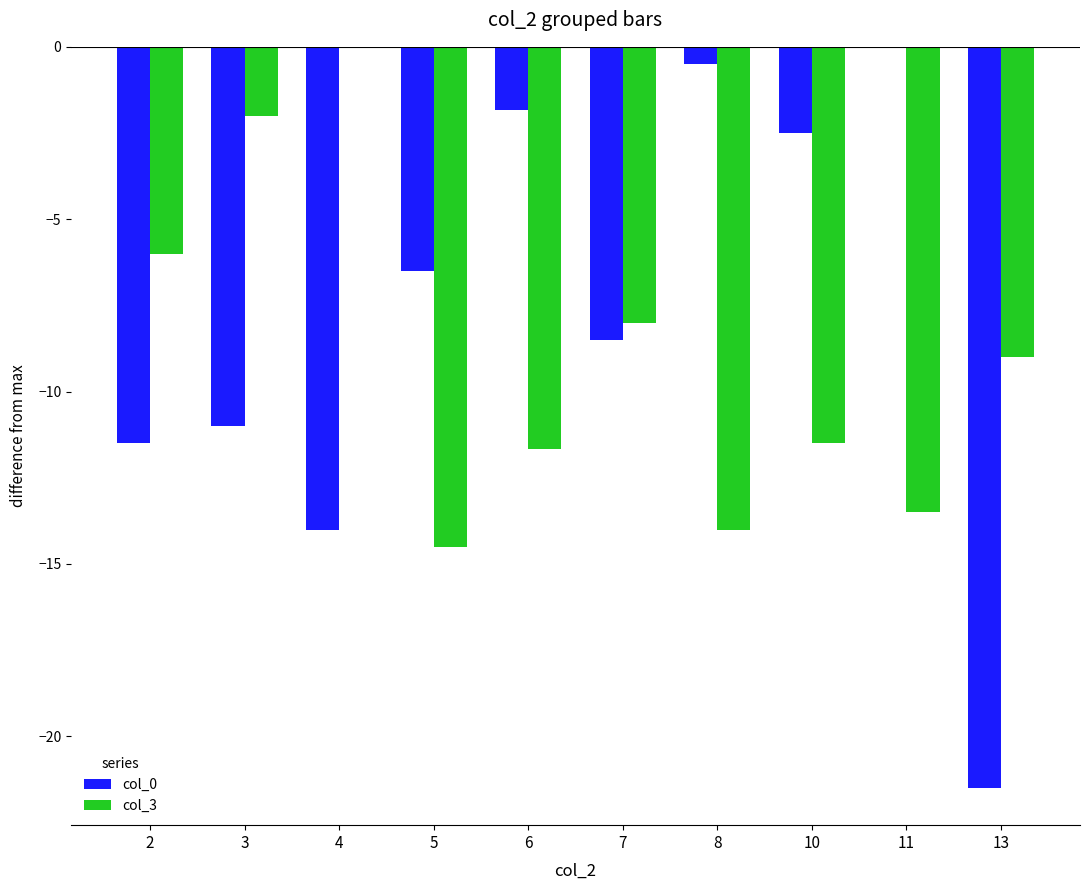

Is the value of col_3 at 7 greater than the value of col_0 at 4?

Yes